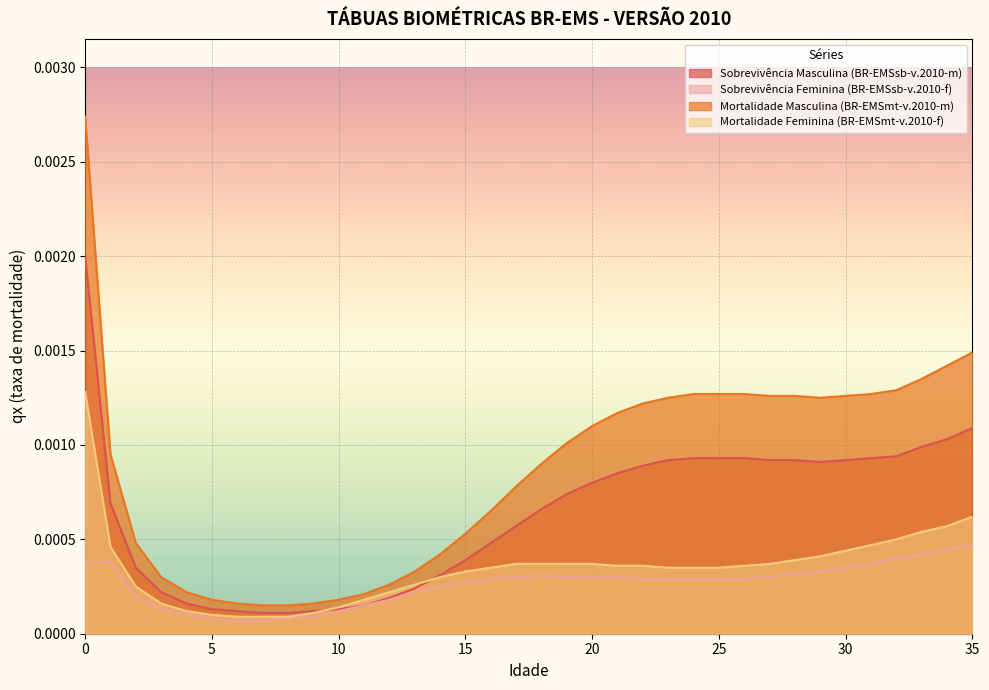

List the labels in order of Sobrevivência Feminina (BR-EMSsb-v.2010-f) value, smallest first.

6, 7, 5, 8, 9, 4, 10, 3, 11, 12, 2, 13, 14, 15, 16, 22, 23, 24, 25, 26, 17, 19, 20, 21, 27, 18, 28, 29, 30, 31, 0, 1, 32, 33, 34, 35